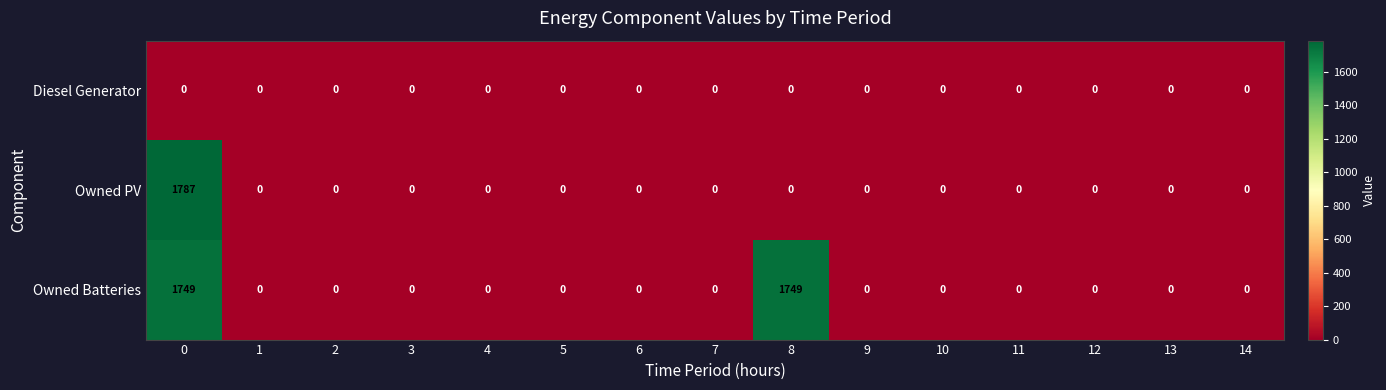

True or false: Owned PV has a value of 0 at 8.

True